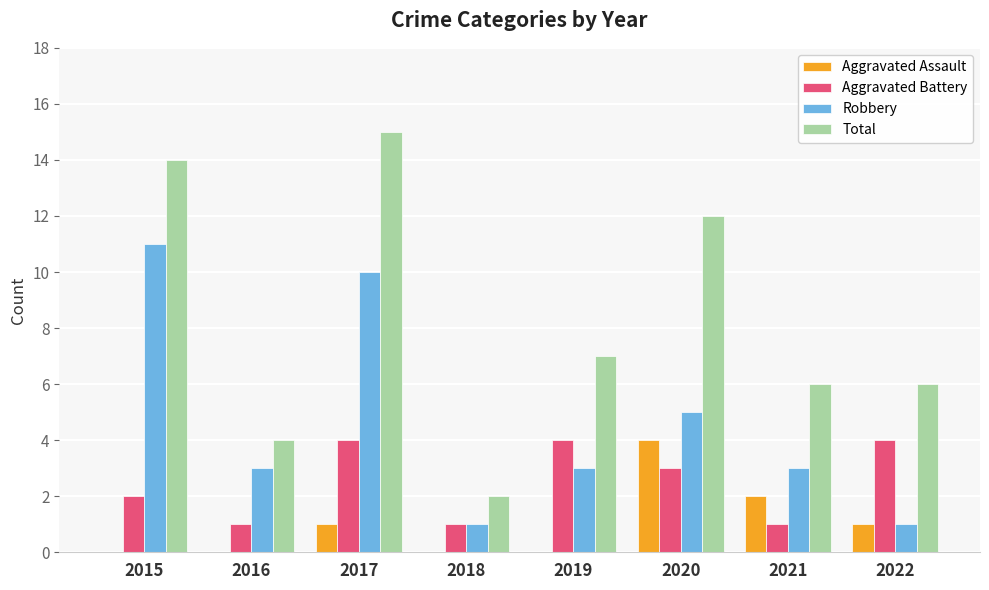

What is the highest value of the Total series?

15